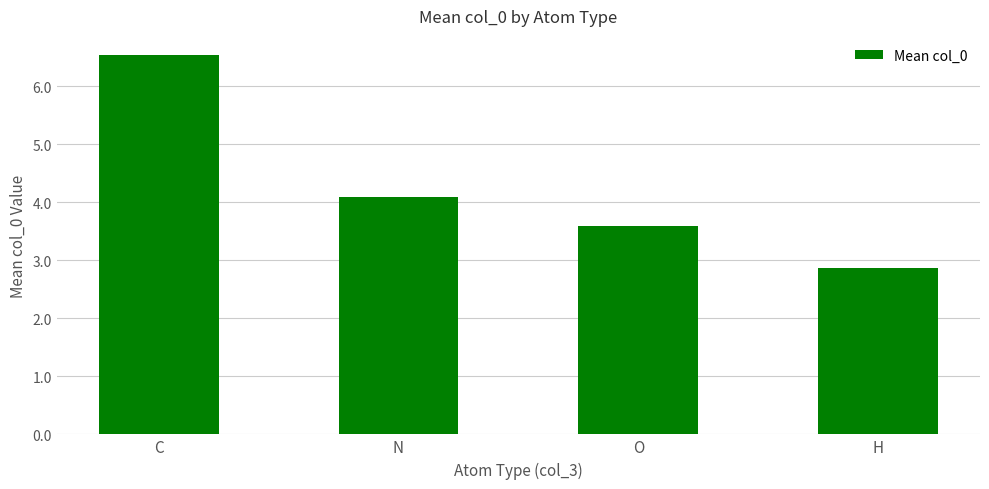

List the labels in order of value, largest first.

C, N, O, H